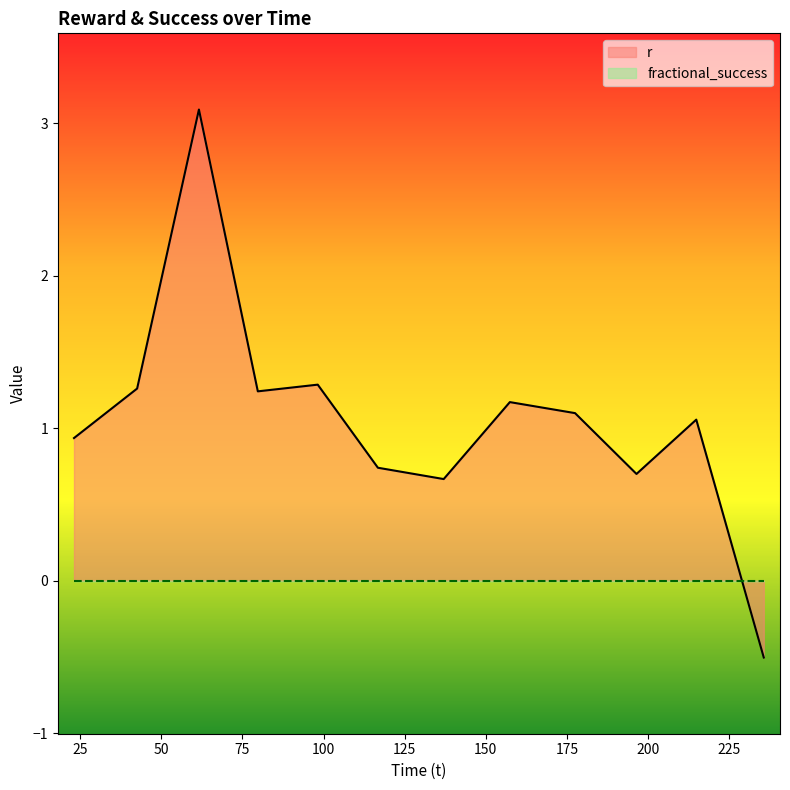

What is the label of the 6th point from the left?

116.752025